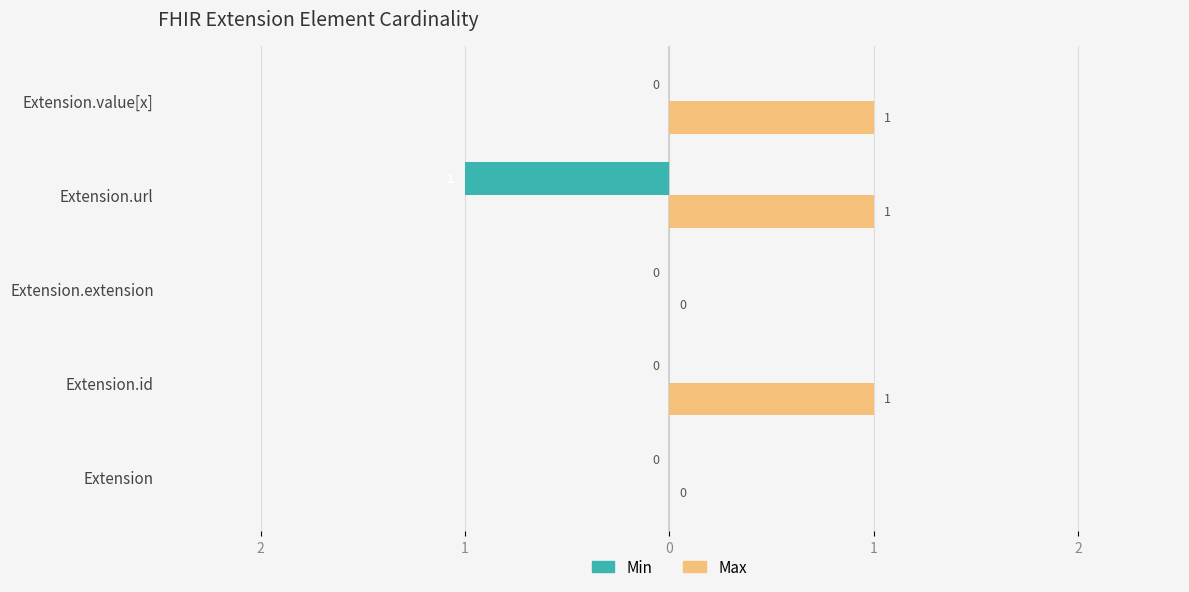

What are all the series names shown in the legend?

Min, Max